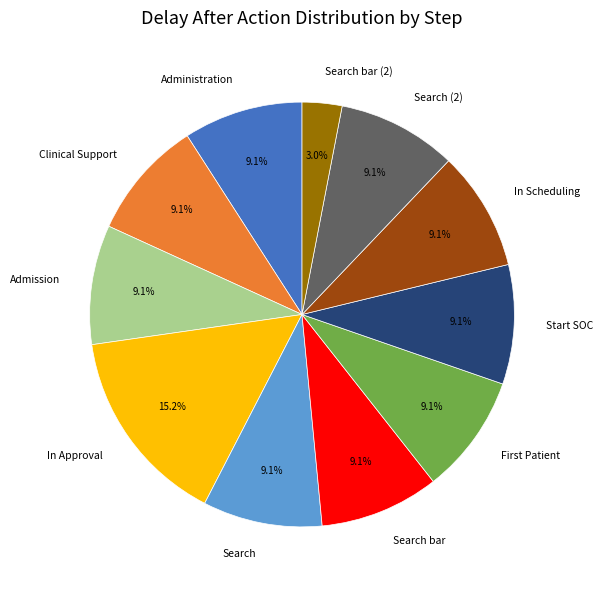

Count the number of slices in the pie.

11